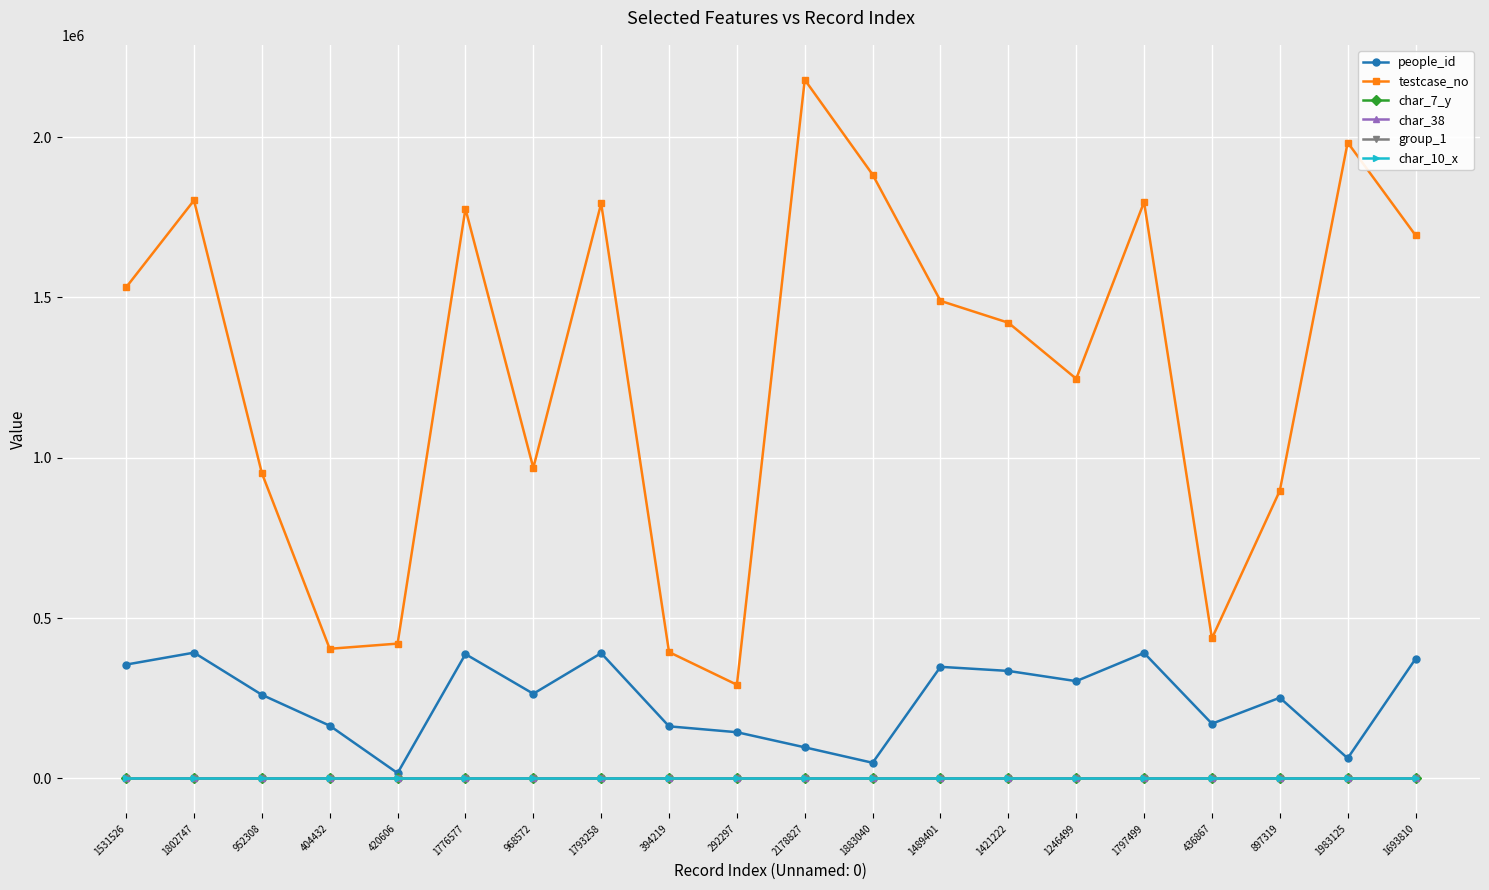

True or false: char_38 and char_7_y intersect in this chart.

False